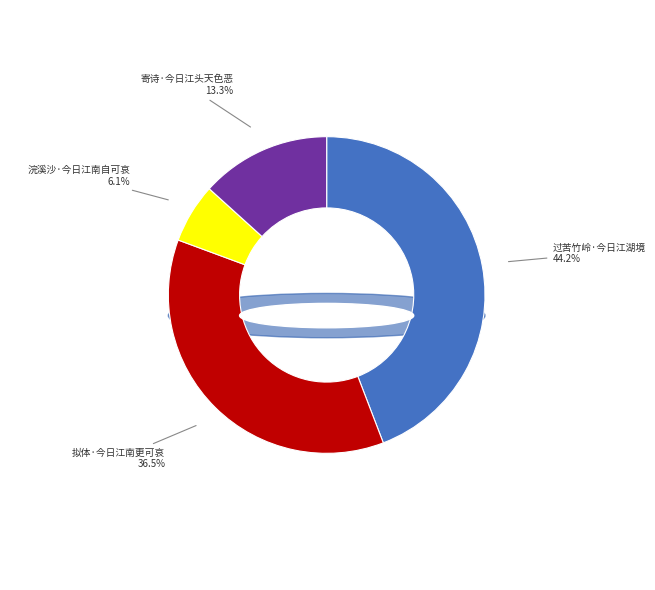

Which has a higher value, 过苦竹岭·今日江湖境 or 寄诗·今日江头天色恶?

过苦竹岭·今日江湖境